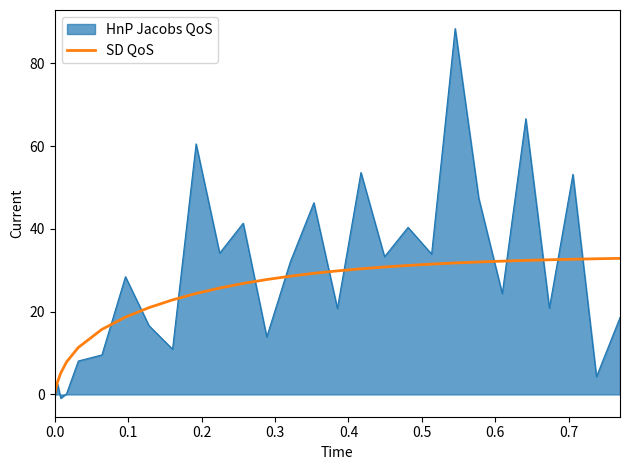

What is the maximum value for HnP Jacobs QoS?

88.5